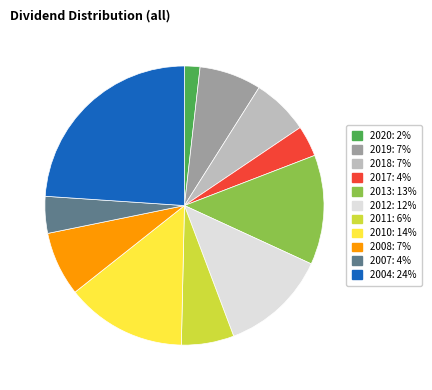

Which slice is the largest?

2004